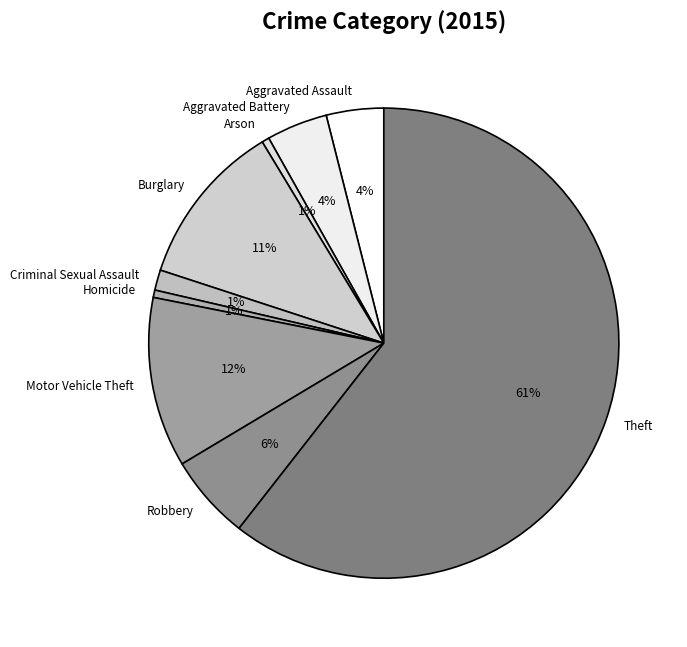

To the nearest percent, what percentage of the pie is Motor Vehicle Theft?

12%